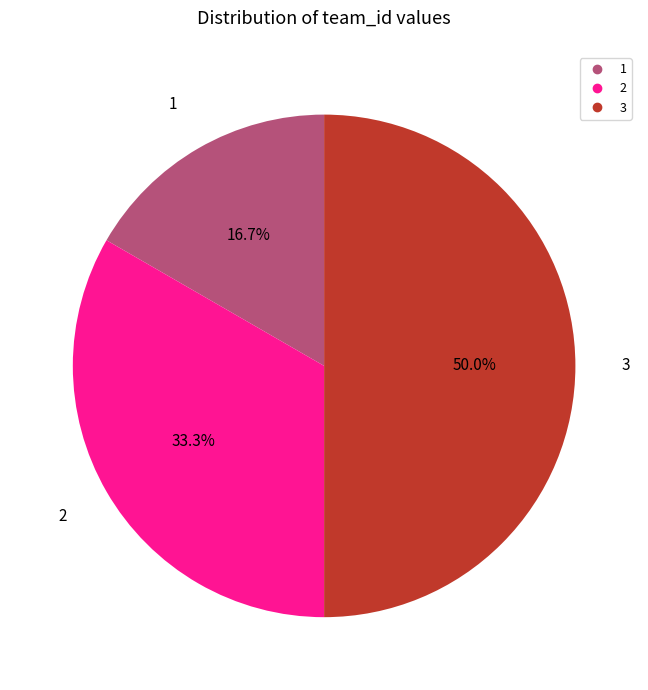

Does 1 account for over 50% of the chart?

No